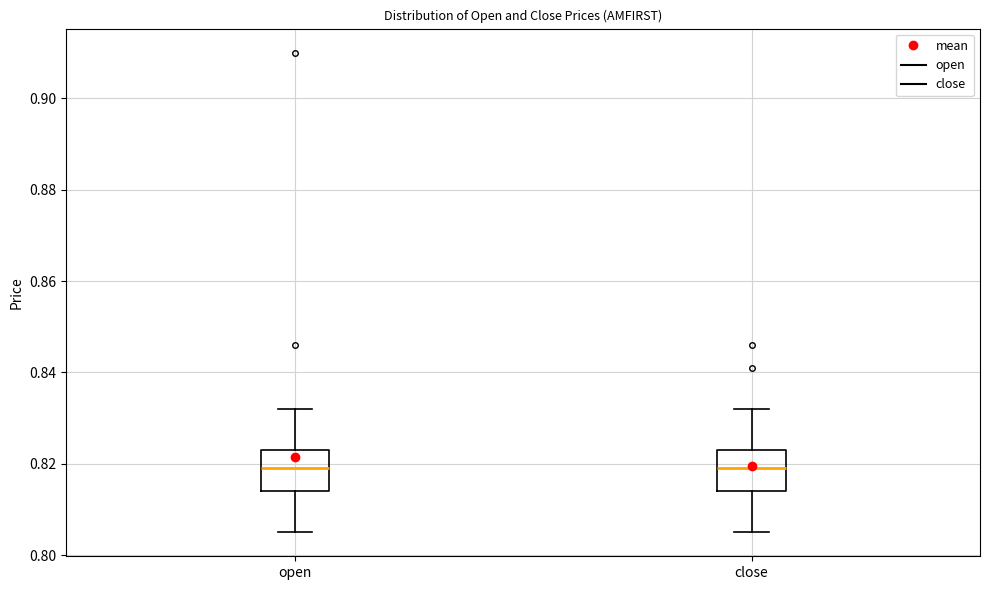

Where is the upper edge of the box for close on the y-axis? The values are not printed on the chart, so give them approximately, as read against the axis.

0.824